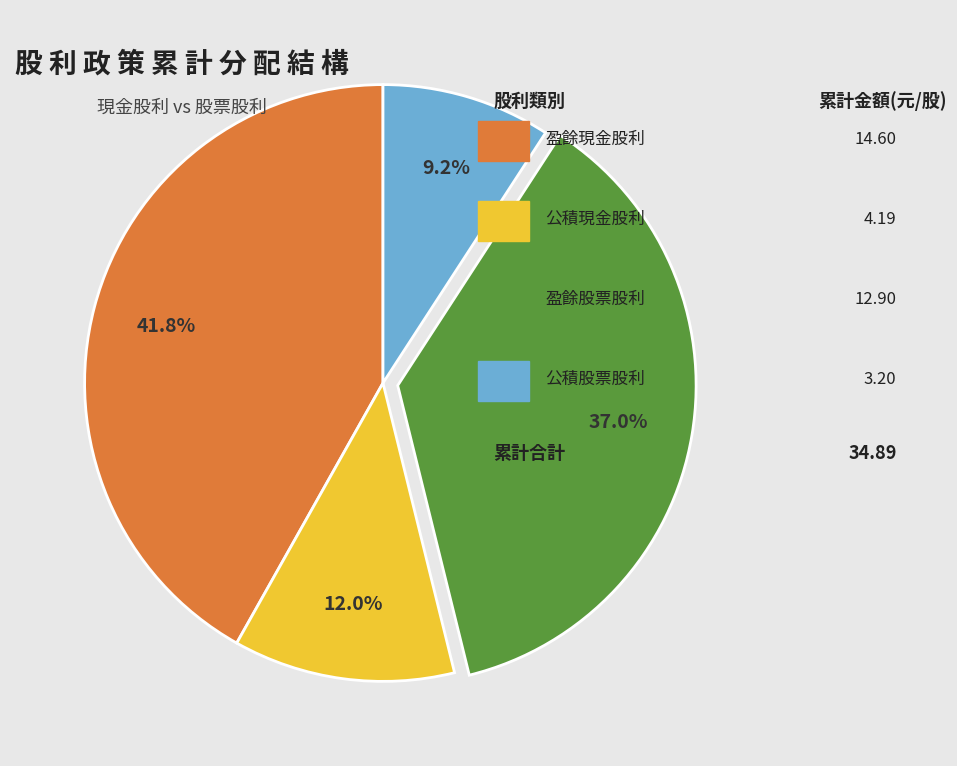

Does any single category account for the majority?

No